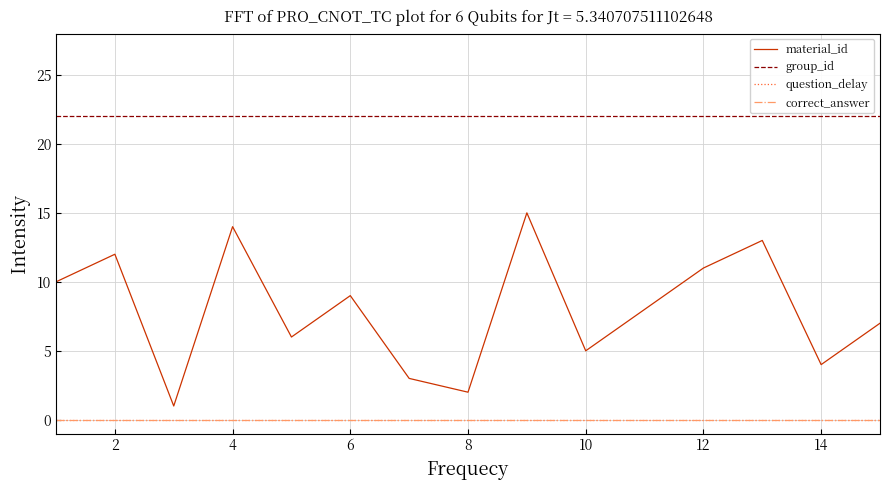

Does the chart have visible grid lines?

Yes